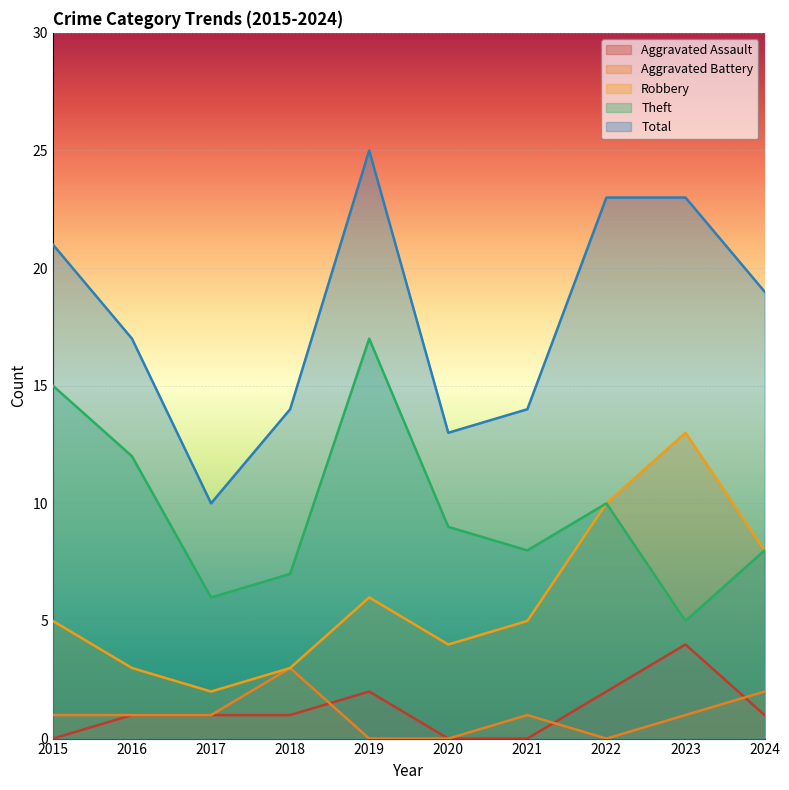

How many categories are shown in the chart?

10